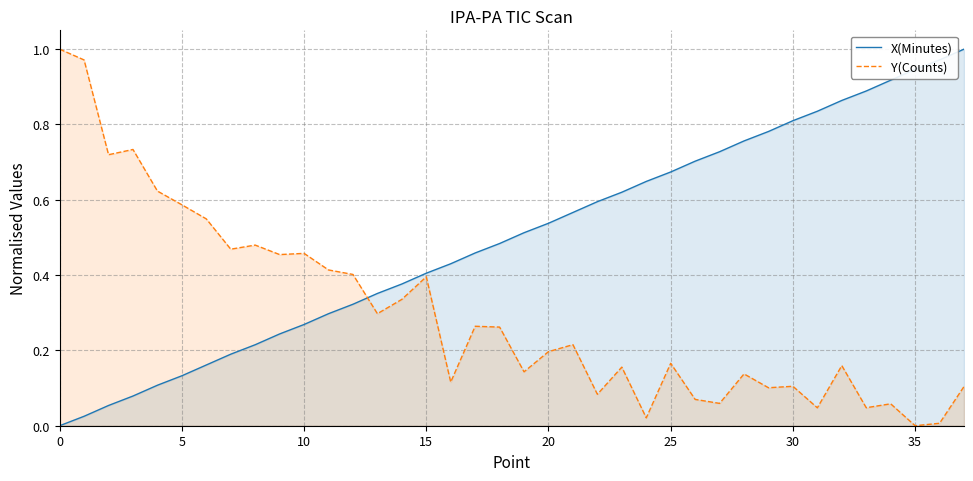

After their last crossing, which series has the higher values: X(Minutes) or Y(Counts)?

X(Minutes)